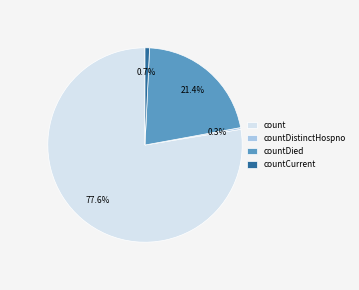

Which has a higher value, countDied or countDistinctHospno?

countDied